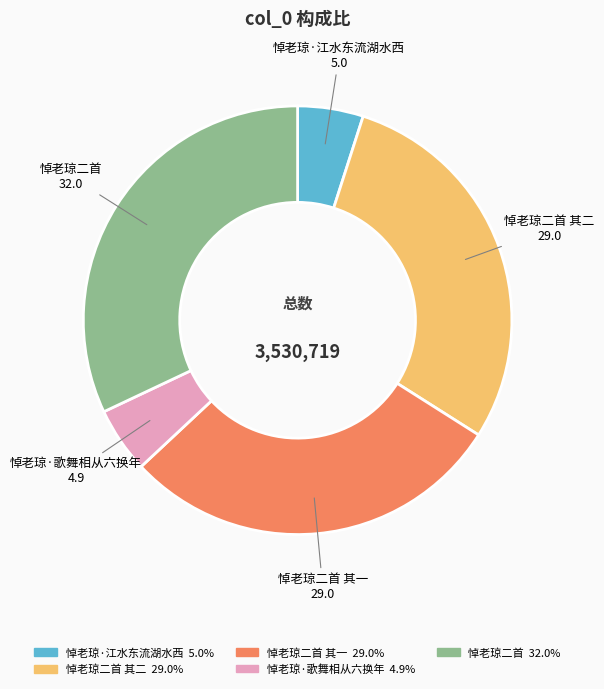

Does any single category account for the majority?

No